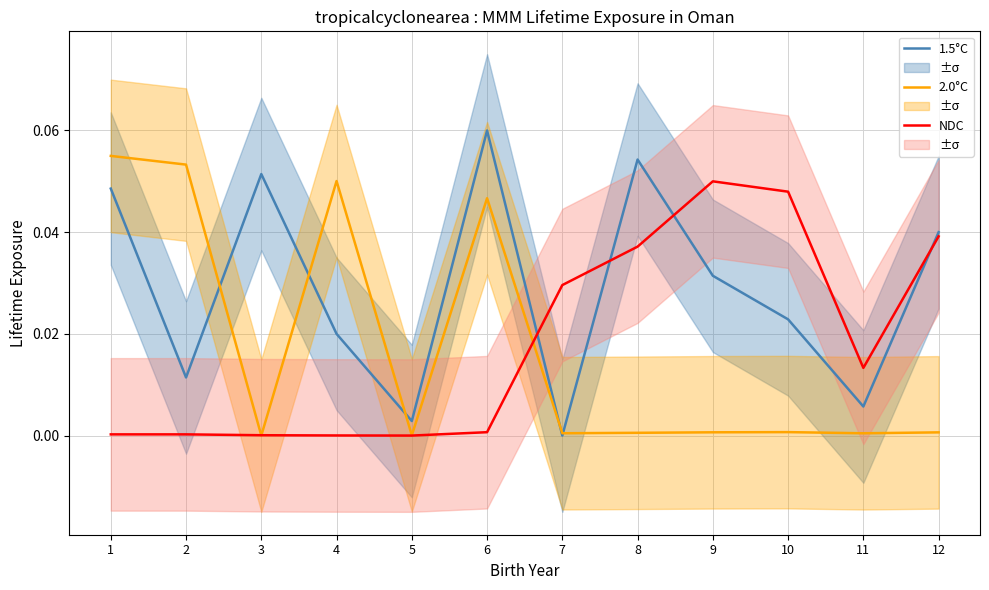

What are all the series names shown in the legend?

1.5°C, 2.0°C, NDC